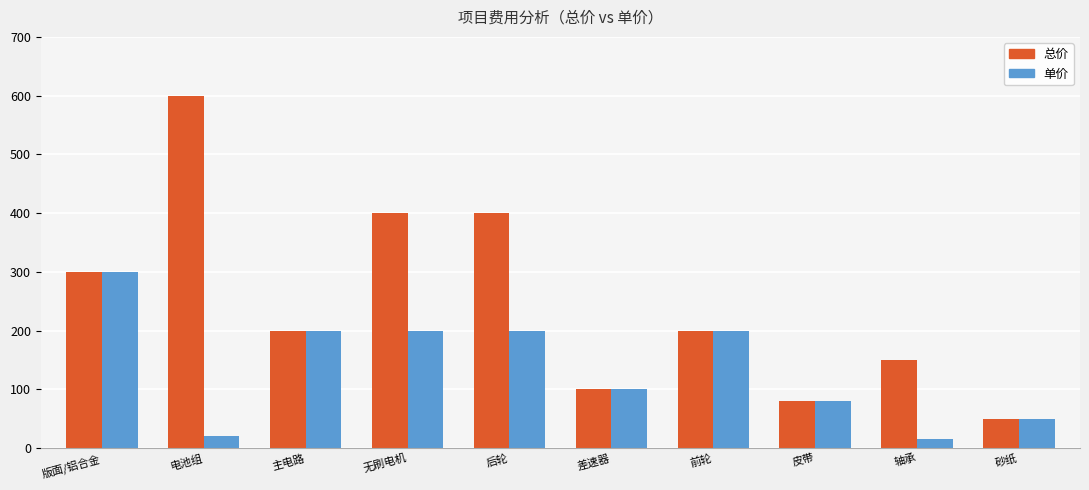

Does the chart contain stacked bars?

No